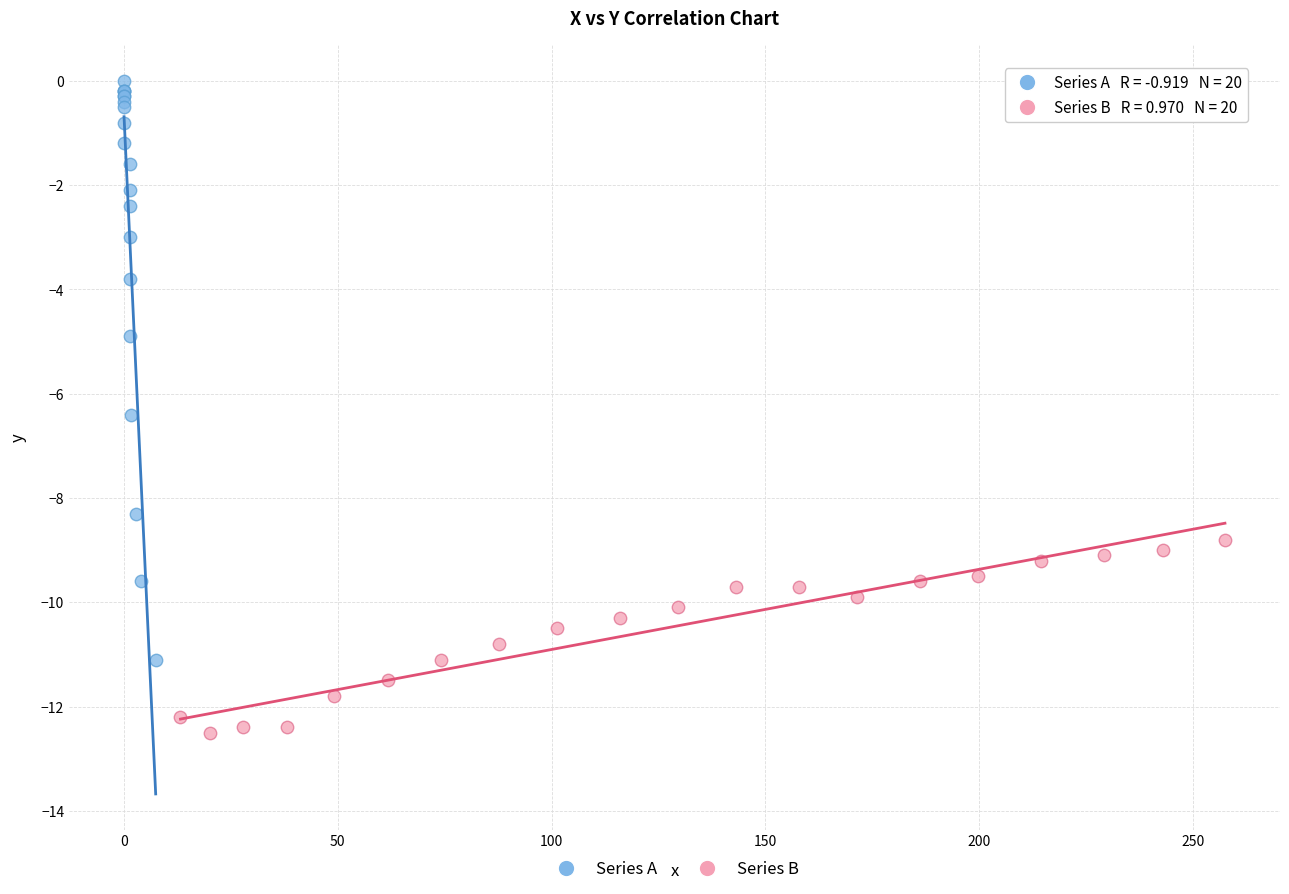

Which series contains the highest Y value?

Series A